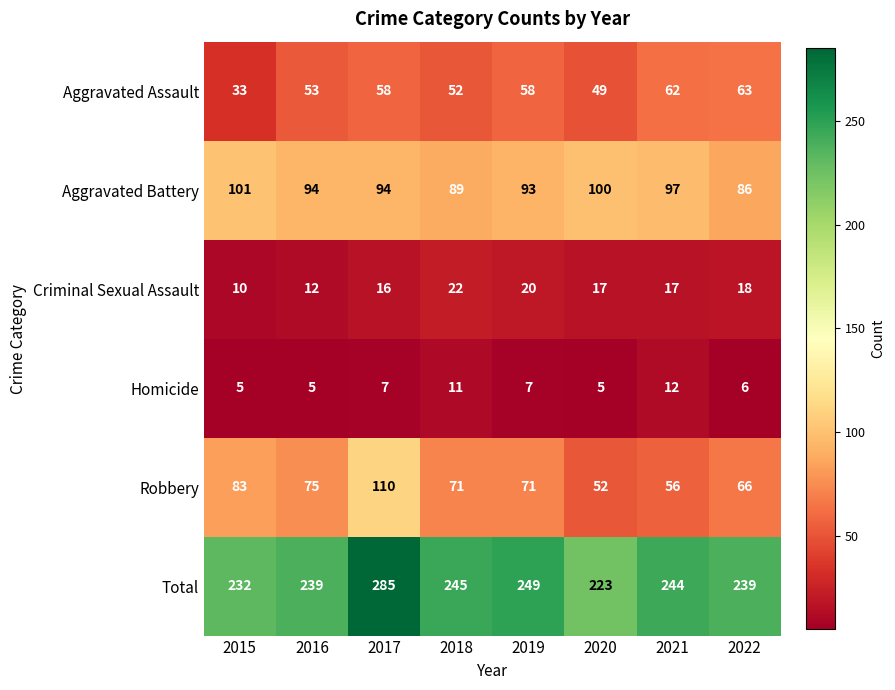

Where does the Criminal Sexual Assault series first go above 17?

2018